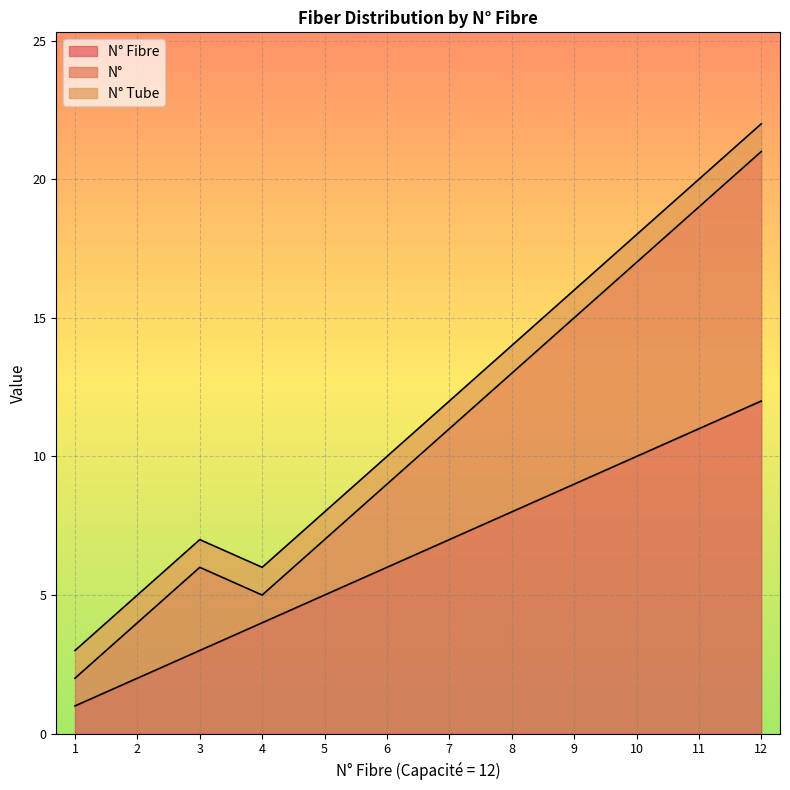

What is the difference between the maximum and minimum values in the N° series?

19